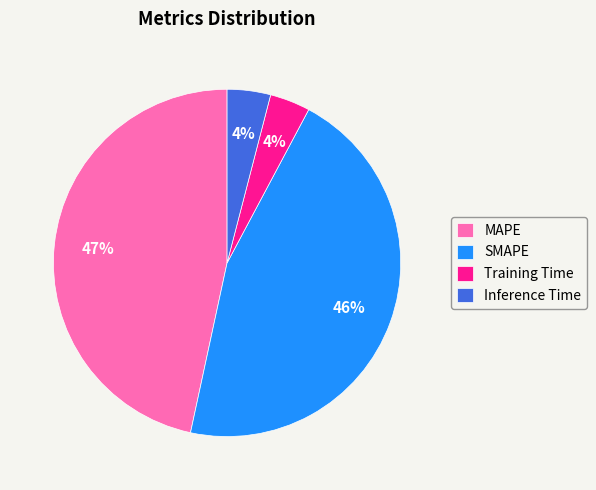

To the nearest percent, what is the difference between the MAPE and Training Time slice percentages?

43%